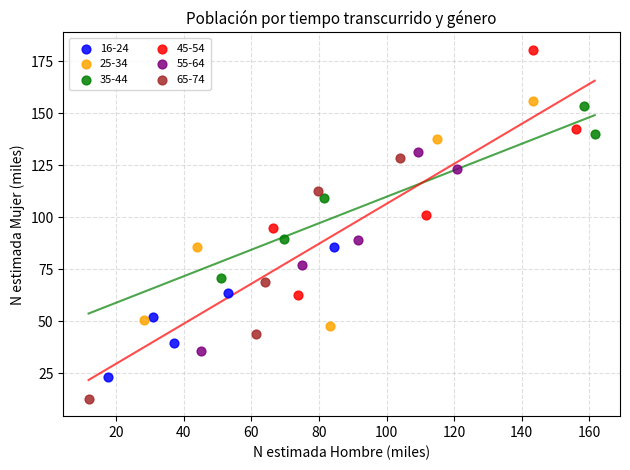

Which series contains the lowest Y value?

65-74